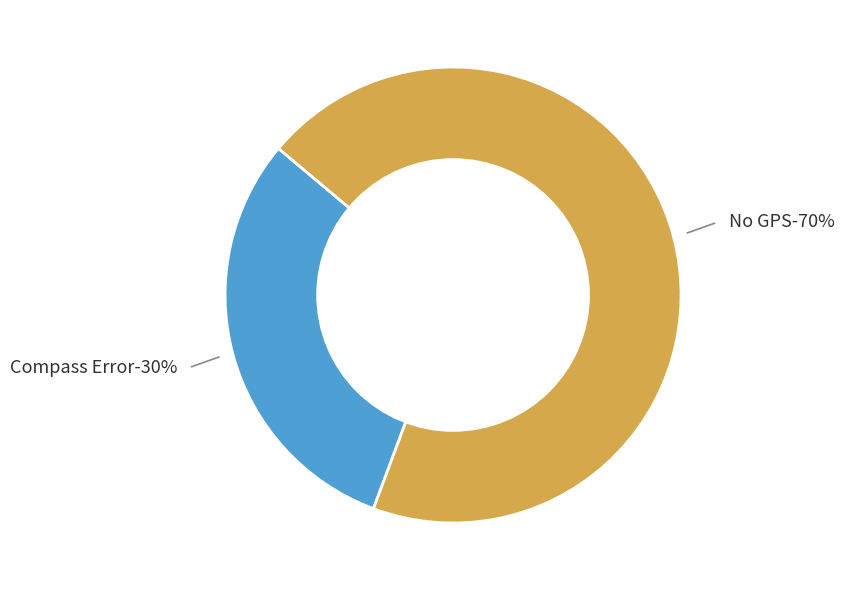

Does Compass Error account for over 50% of the chart?

No